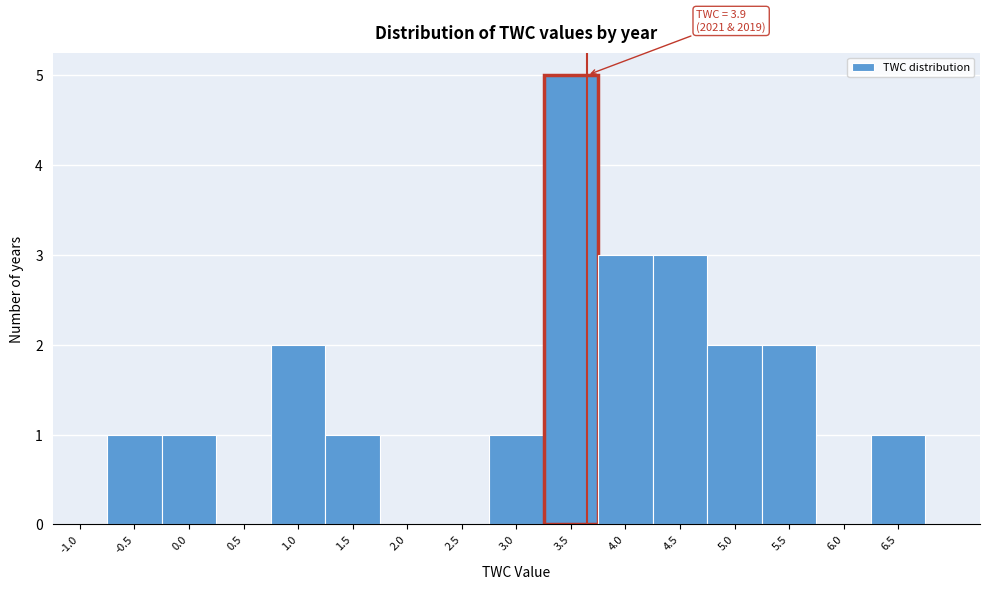

Reading left to right, transcribe all the data shown in this chart.

-1.0=0	-0.5=1	0.0=1	0.5=0	1.0=2	1.5=1	2.0=0	2.5=0	3.0=1	3.5=5	4.0=3	4.5=3	5.0=2	5.5=2	6.0=0	6.5=1